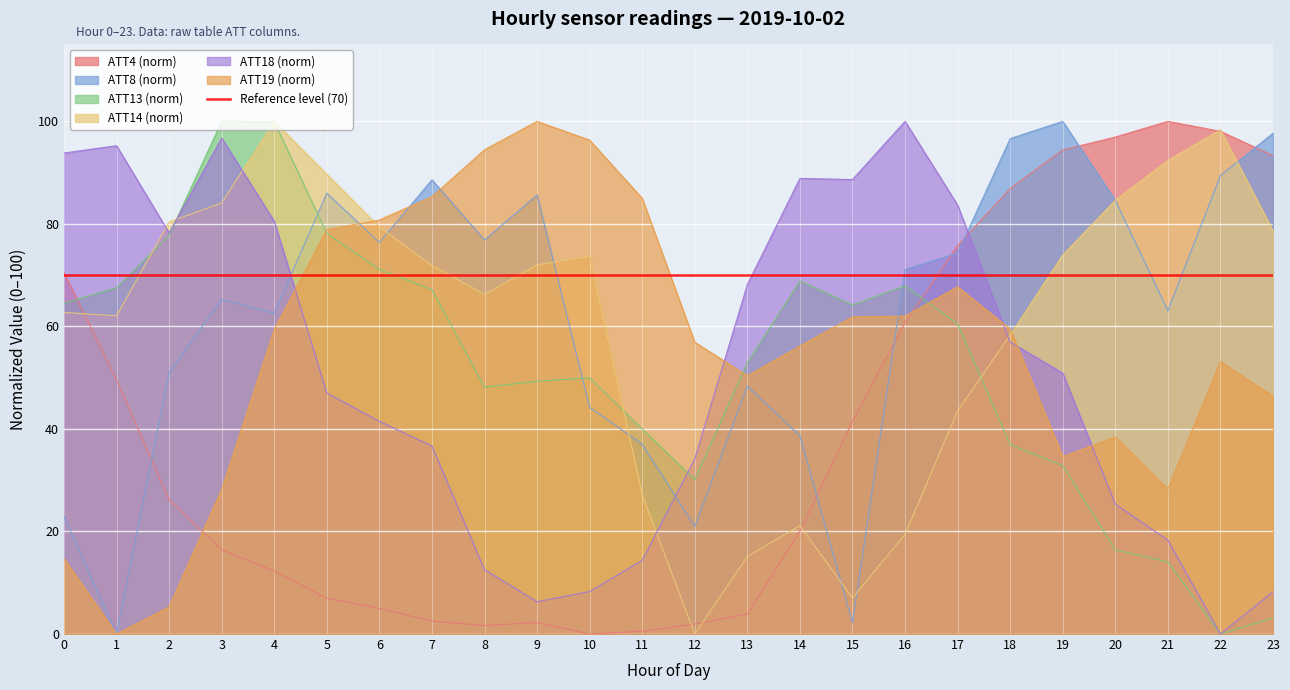

List the labels in order of ATT14 value, smallest first.

12, 15, 13, 16, 14, 11, 17, 18, 1, 0, 8, 7, 9, 10, 19, 23, 6, 2, 3, 20, 5, 21, 22, 4